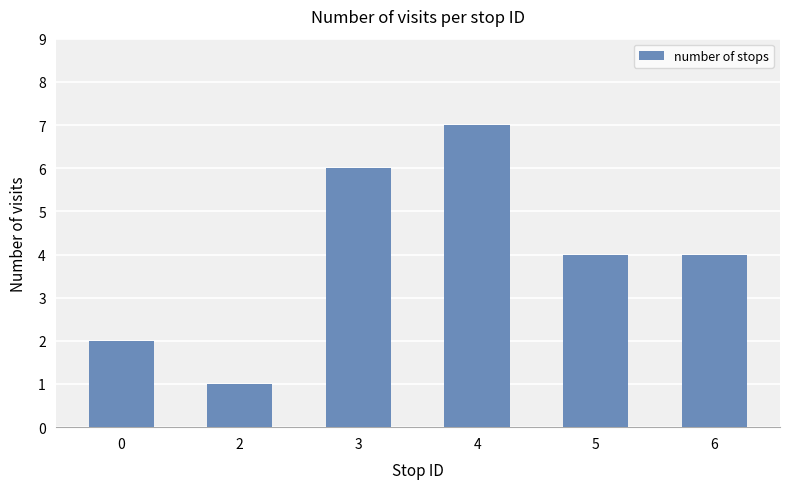

What is the sum of the values at 2 and 4?

8